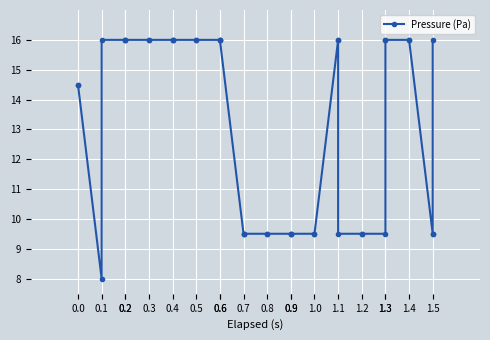

Count the number of data series in this chart.

1